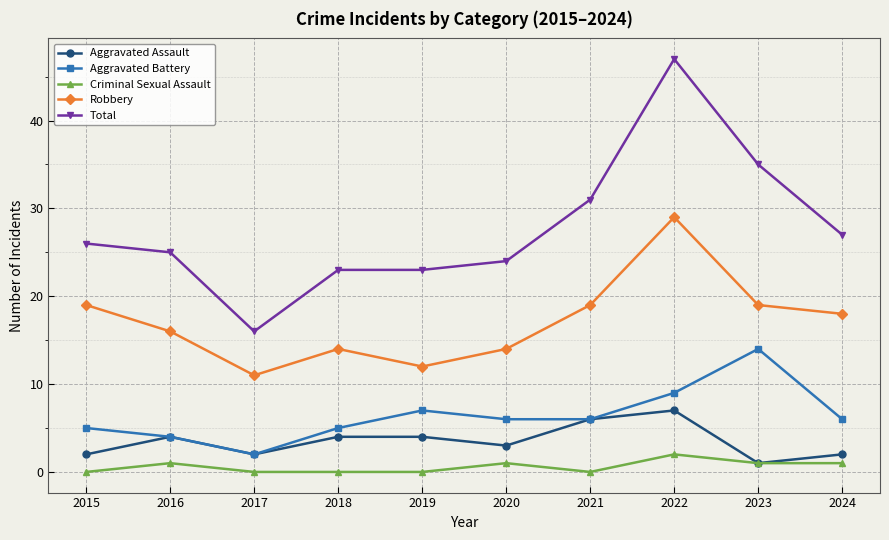

What is the maximum value shown in the chart?

47